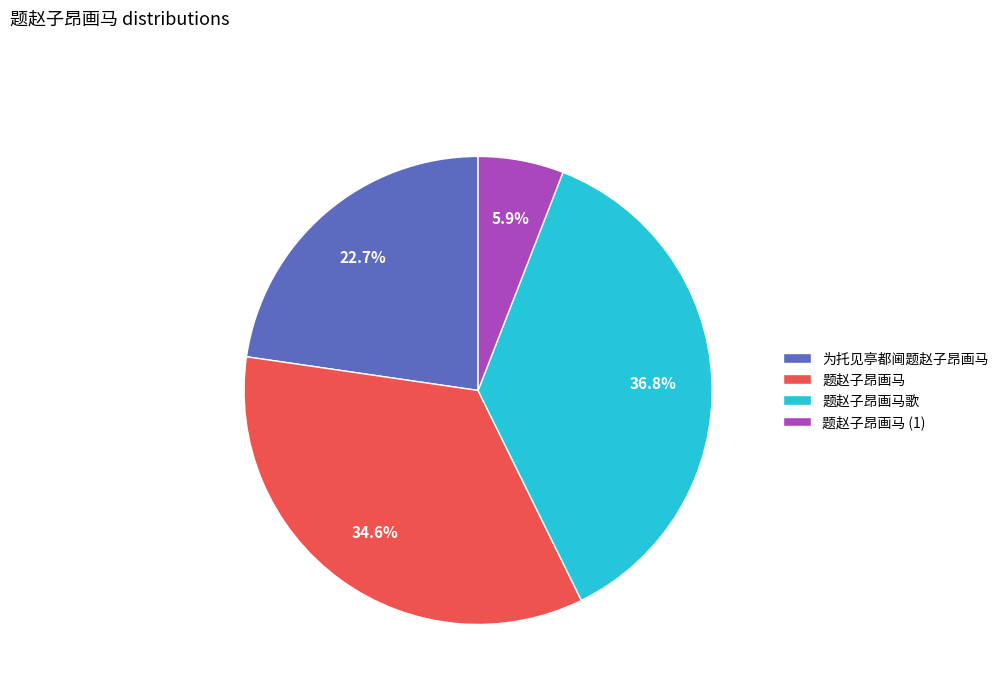

True or false: 题赵子昂画马歌 accounts for 37% of the total.

True